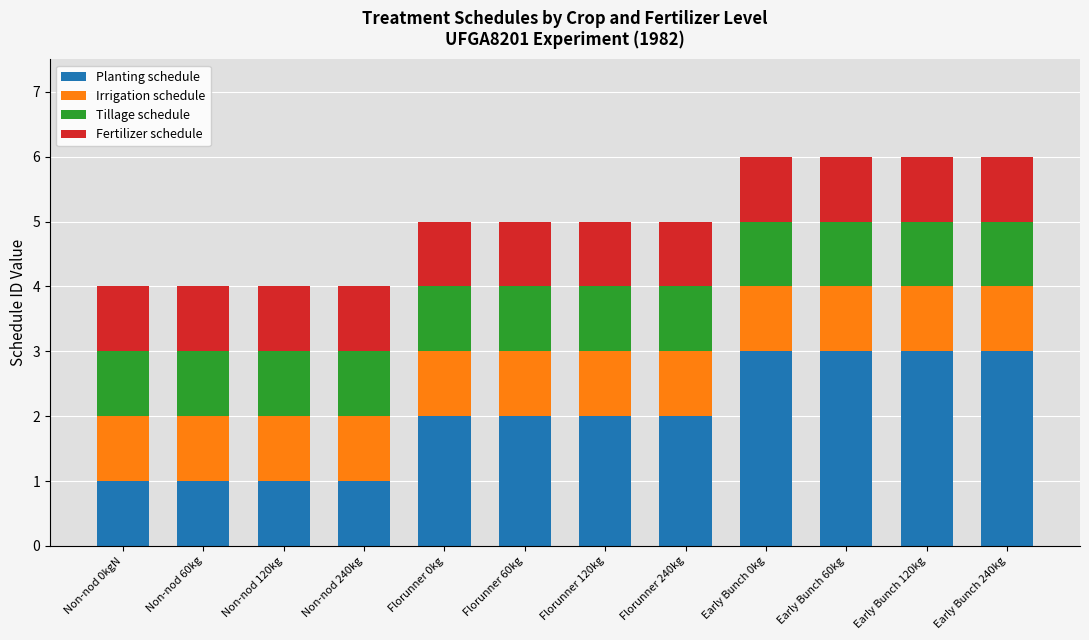

Does the chart contain stacked bars?

Yes